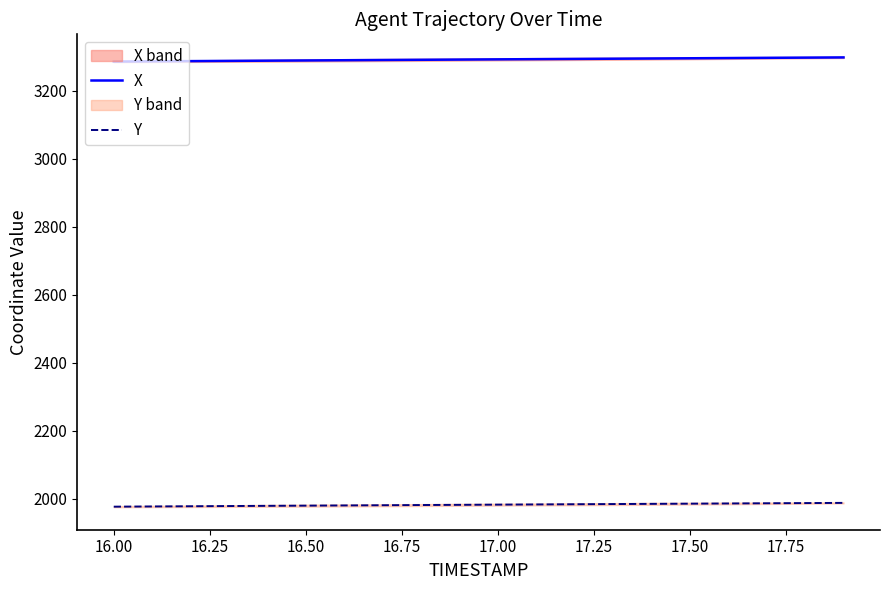

True or false: X and Y intersect in this chart.

False